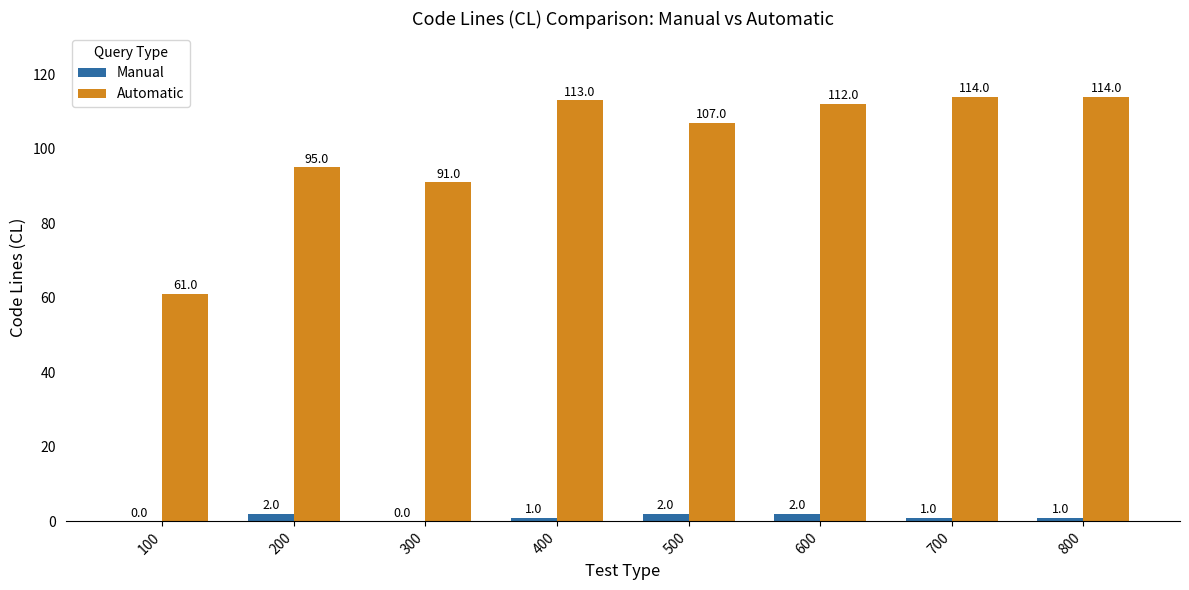

What is the spread (max minus min) of values at 400?

112